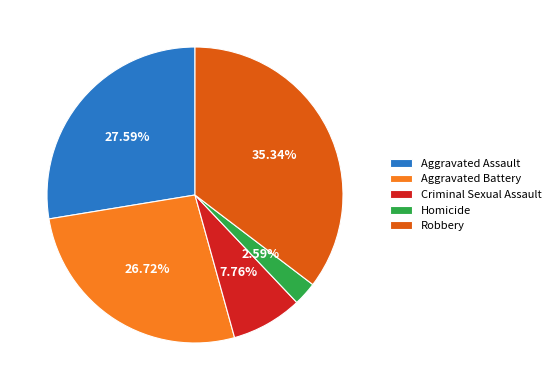

Rank the categories by value from highest to lowest.

Robbery, Aggravated Assault, Aggravated Battery, Criminal Sexual Assault, Homicide